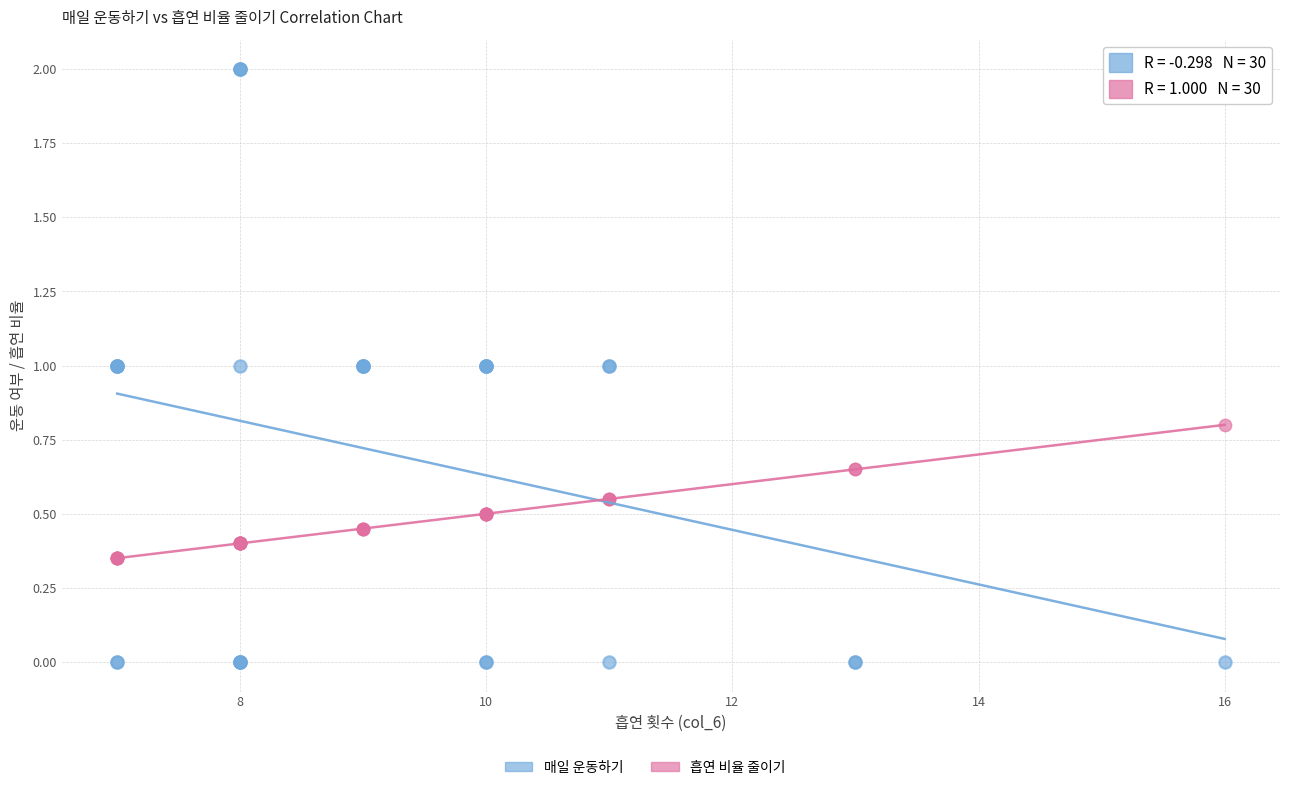

Which series contains the lowest Y value?

매일 운동하기